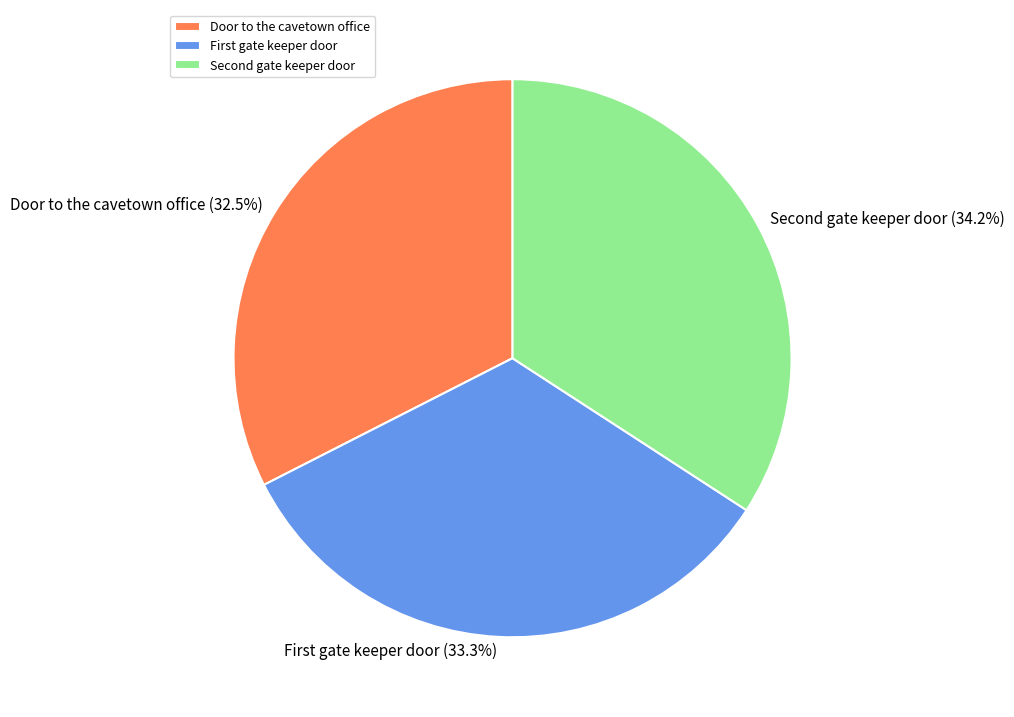

How many slices are in this pie chart?

3